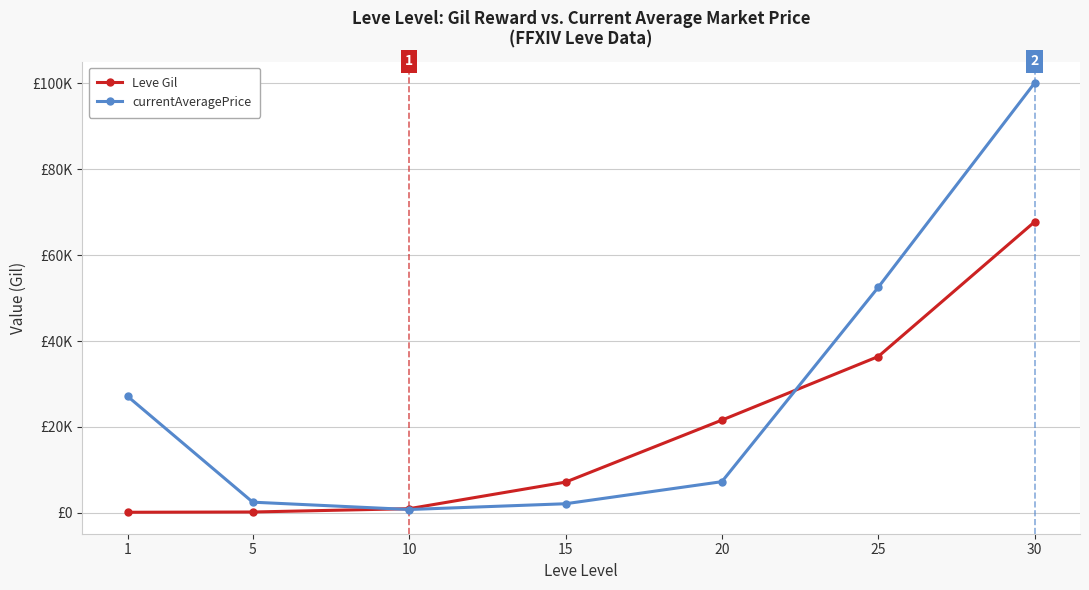

What is the value of the currentAveragePrice point at the 7th from the left?

100032.0